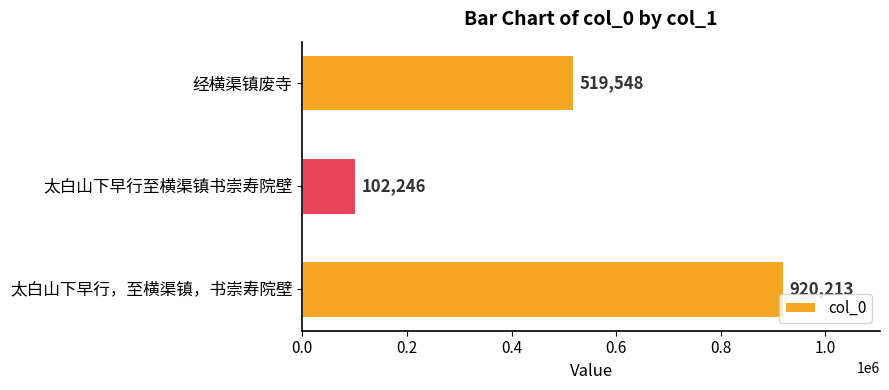

Reading top to bottom, what are all the values shown in this chart?

519548	102246	920213